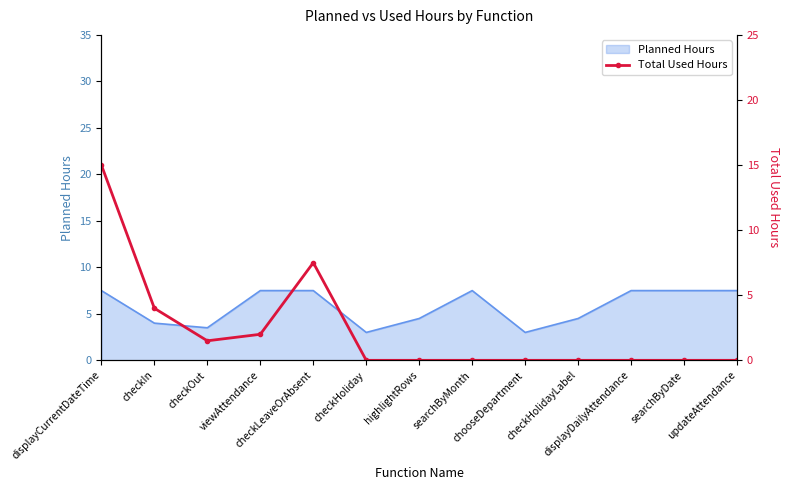

At which category does the chart reach its minimum across all series?

checkHoliday